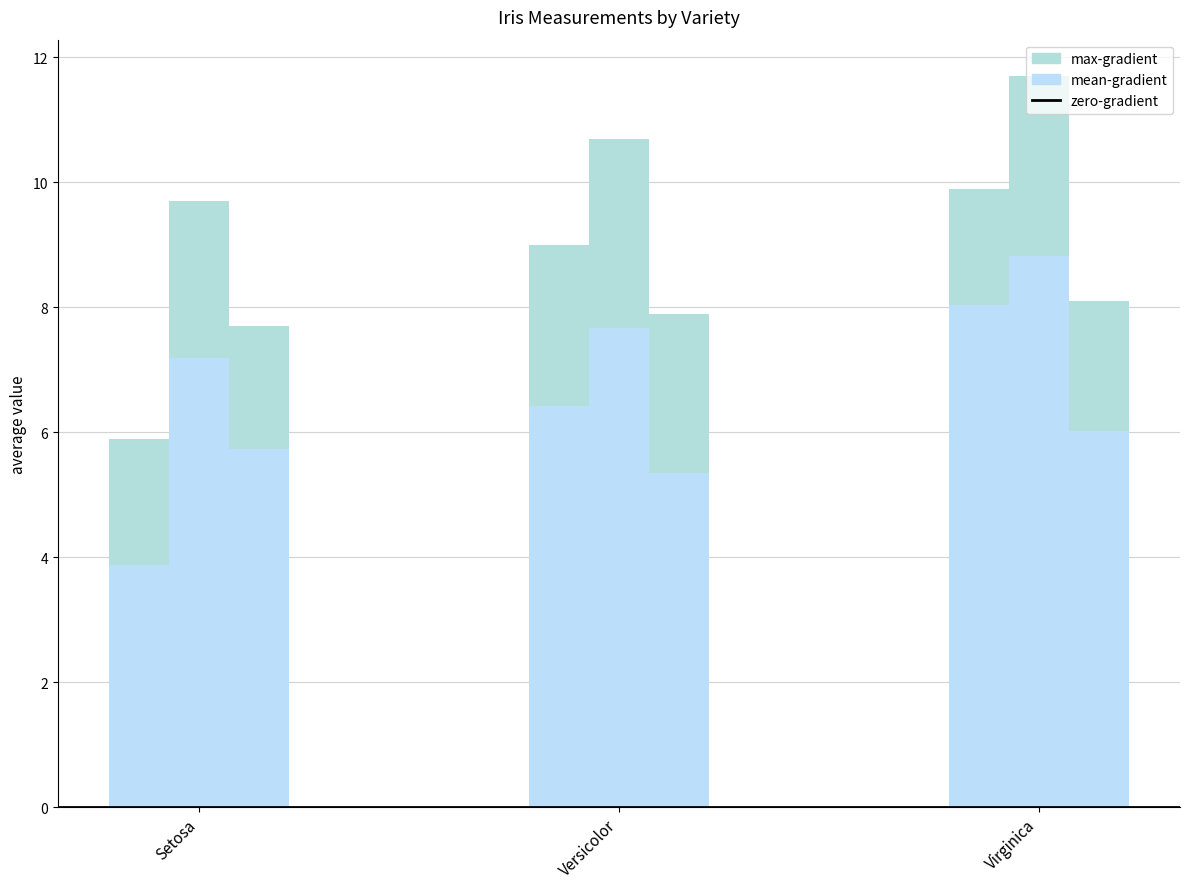

What is the sum of all sepal.width values?

23.7